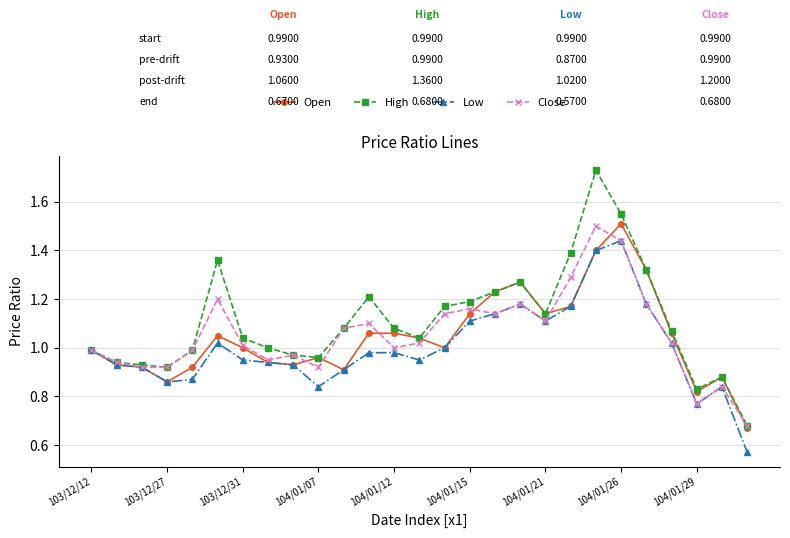

Which series has the largest total across all categories?

High